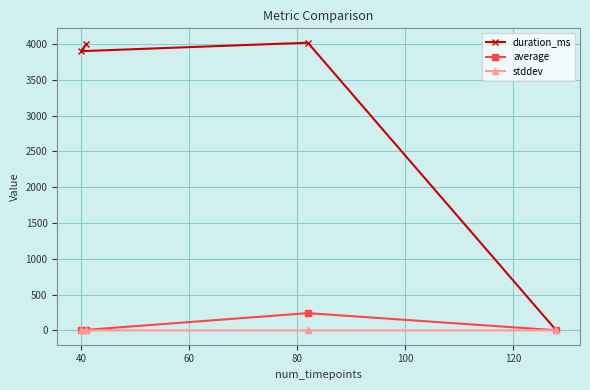

List the series in order of their peak value, highest first.

duration_ms, average, stddev